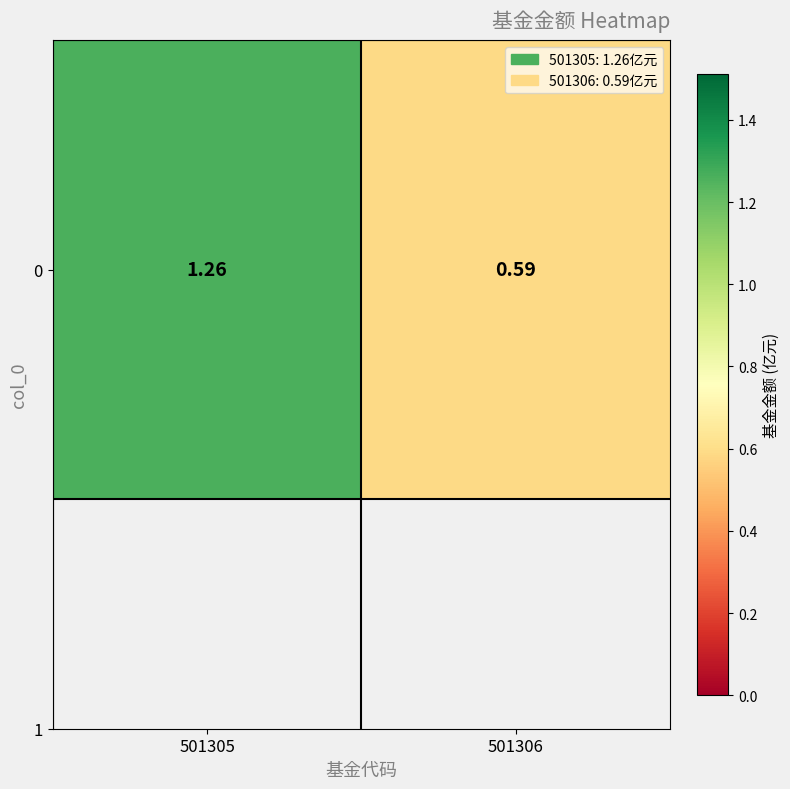

Which category has the lowest value across all series?

501306